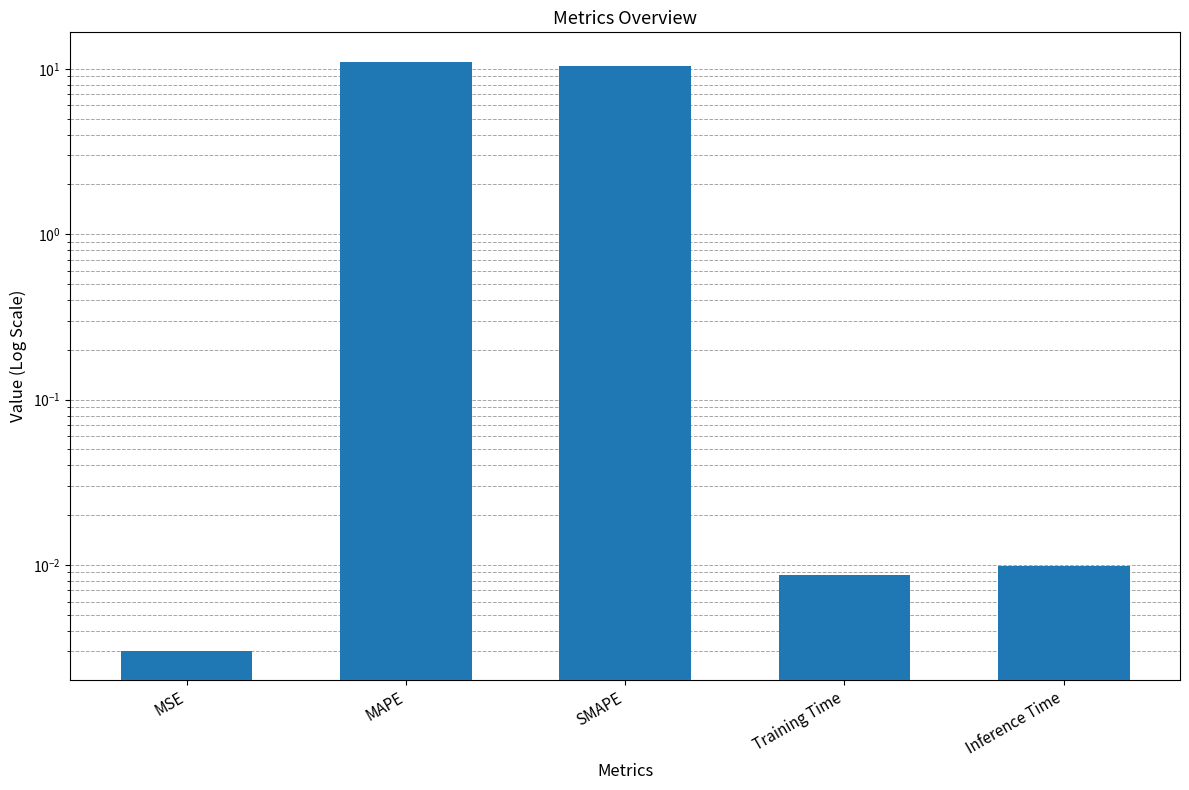

True or false: the data shows 10.5 at SMAPE.

True